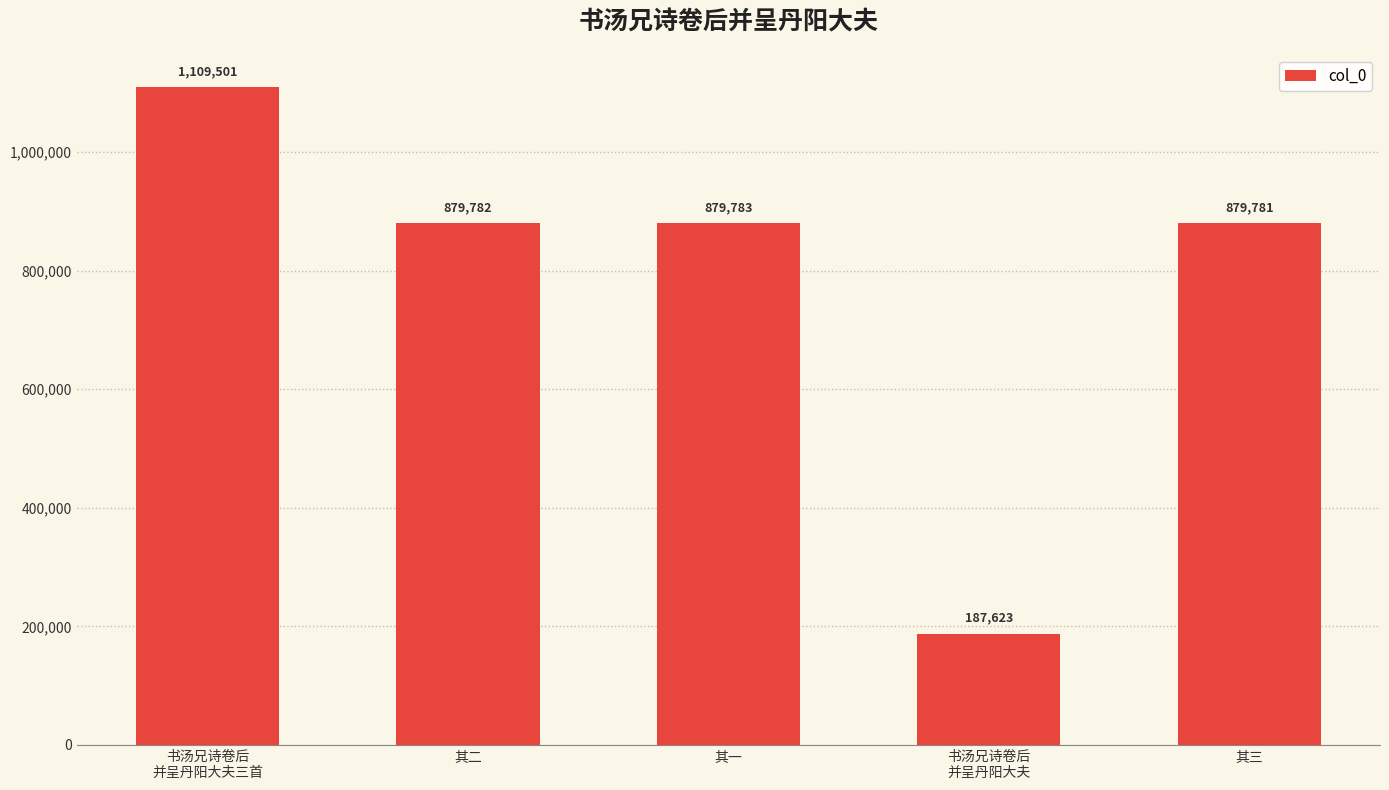

What is the change in value from 其一 to 书汤兄诗卷后
并呈丹阳大夫?

-692160